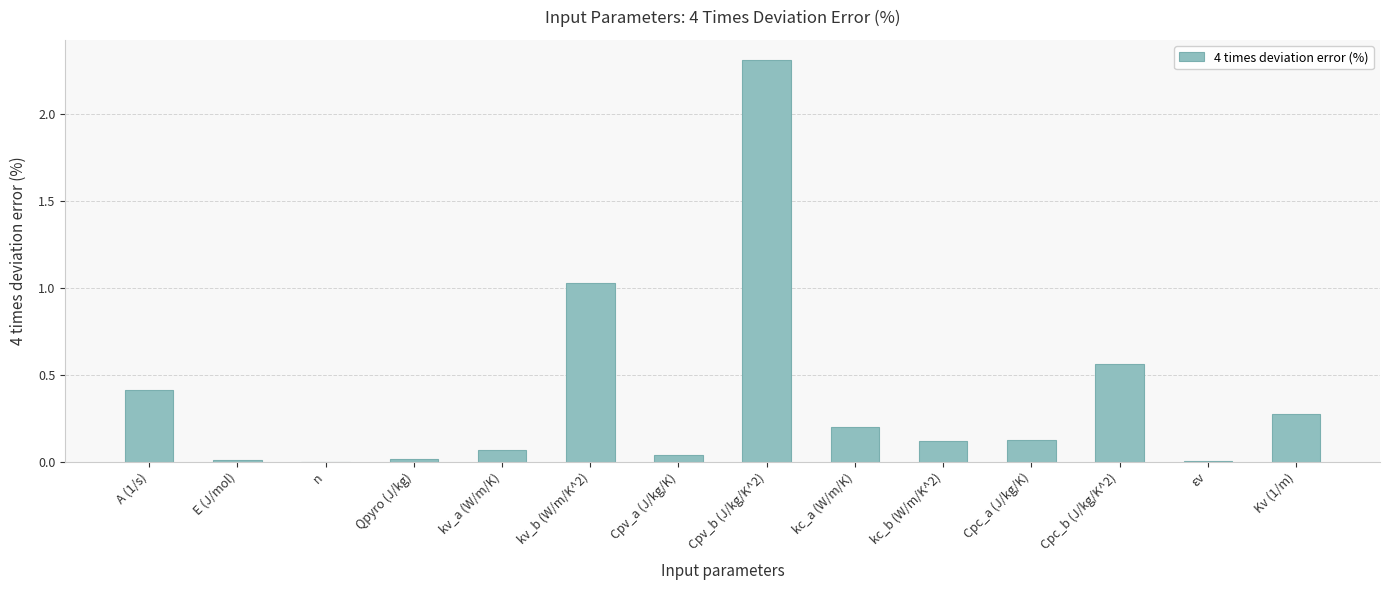

At which label is the value closest to 1?

kv_b (W/m/K^2)